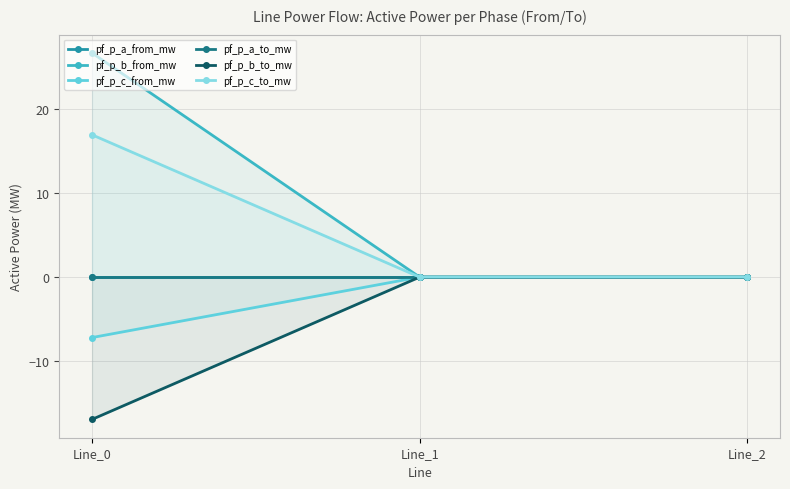

Does the chart display data point markers on the line(s)?

Yes